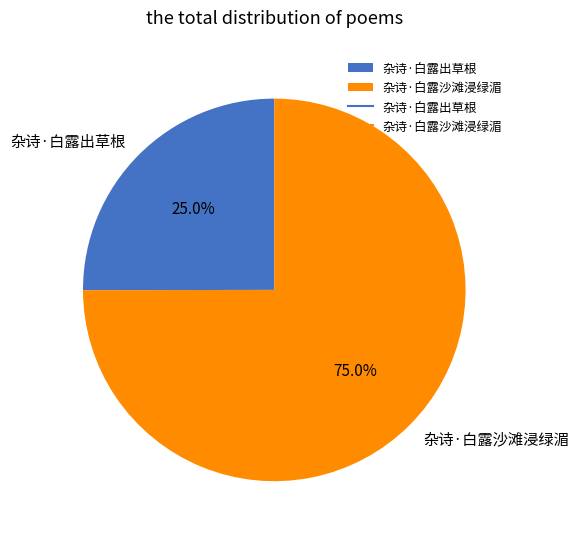

To the nearest percent, what percentage of the pie is 杂诗·白露出草根?

25%